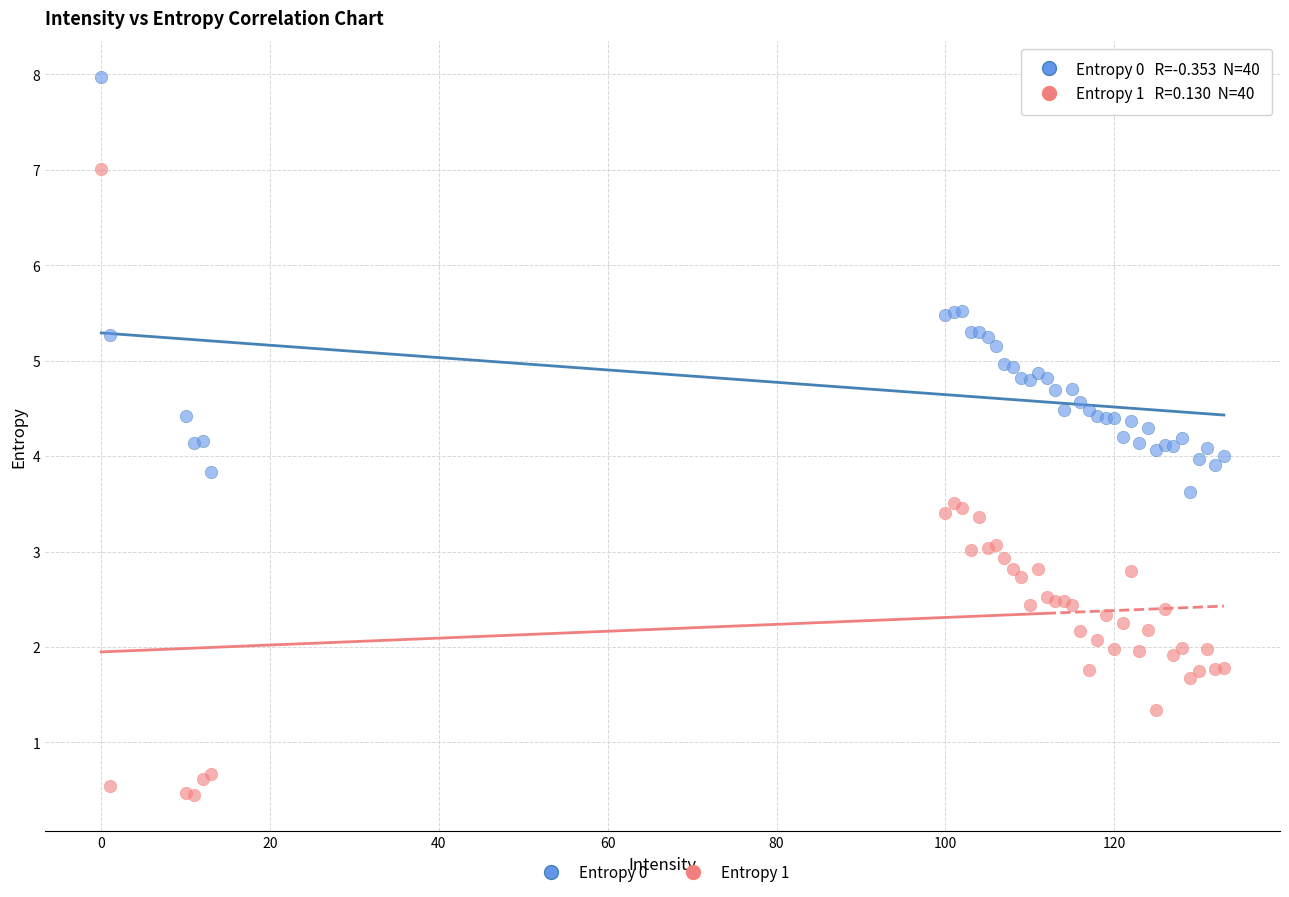

What is the X range (max minus min) for the scatter plot?

133.0